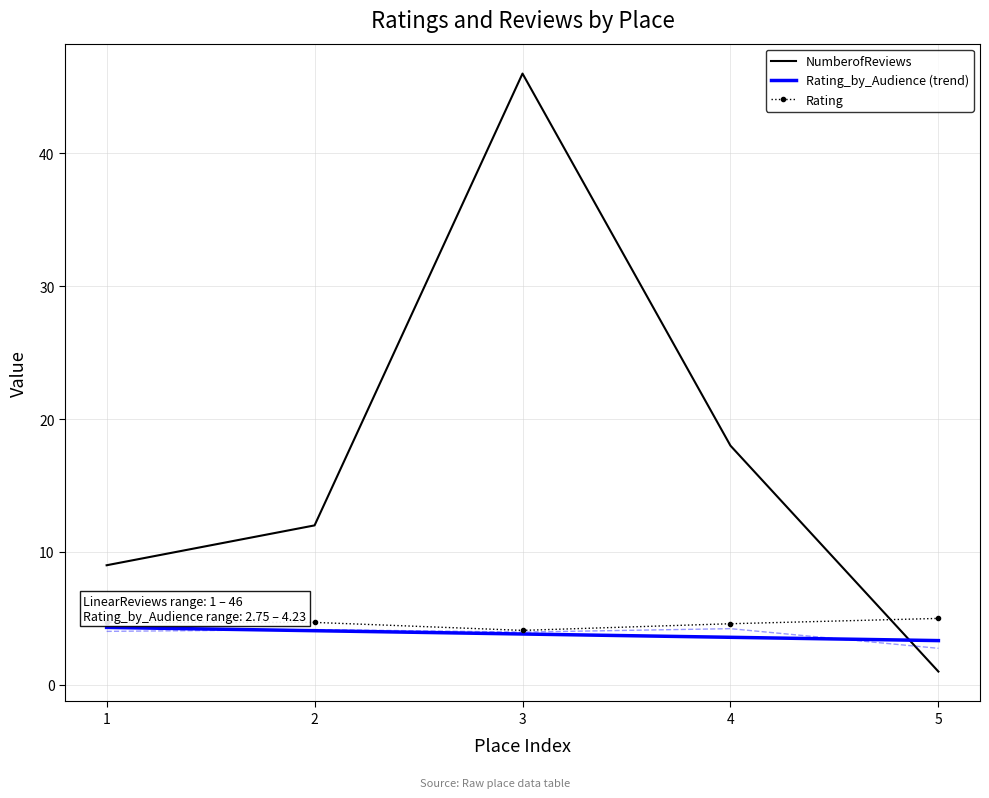

What is the spread (max minus min) of values at 5?

4.0